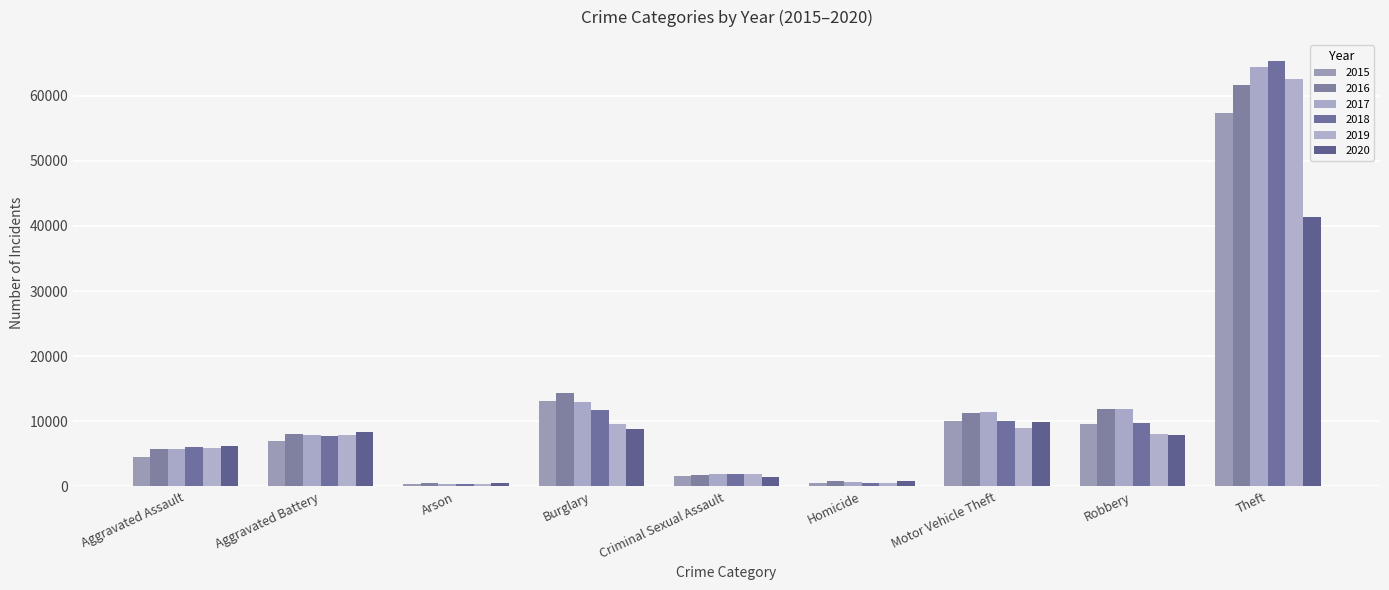

Reading left to right, list all the values displayed in this chart.

2015: Aggravated Assault=4480	Aggravated Battery=7018	Arson=448	Burglary=13184	Criminal Sexual Assault=1671	Homicide=496	Motor Vehicle Theft=10068	Robbery=9638	Theft=57350
2016: Aggravated Assault=5712	Aggravated Battery=8085	Arson=515	Burglary=14289	Criminal Sexual Assault=1820	Homicide=786	Motor Vehicle Theft=11286	Robbery=11960	Theft=61619
2017: Aggravated Assault=5793	Aggravated Battery=7845	Arson=444	Burglary=13001	Criminal Sexual Assault=1951	Homicide=672	Motor Vehicle Theft=11380	Robbery=11880	Theft=64381
2018: Aggravated Assault=6001	Aggravated Battery=7734	Arson=373	Burglary=11746	Criminal Sexual Assault=1985	Homicide=589	Motor Vehicle Theft=9984	Robbery=9680	Theft=65286
2019: Aggravated Assault=5841	Aggravated Battery=7857	Arson=376	Burglary=9639	Criminal Sexual Assault=1881	Homicide=498	Motor Vehicle Theft=8977	Robbery=7994	Theft=62486
2020: Aggravated Assault=6263	Aggravated Battery=8319	Arson=588	Burglary=8757	Criminal Sexual Assault=1456	Homicide=787	Motor Vehicle Theft=9956	Robbery=7855	Theft=41314